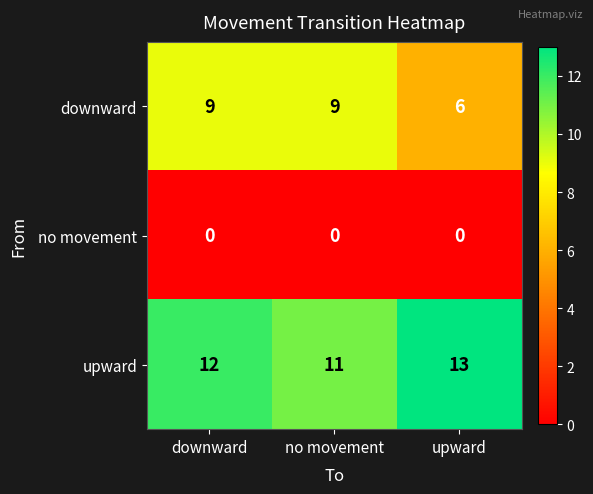

What is the difference between the highest and lowest values at downward?

12